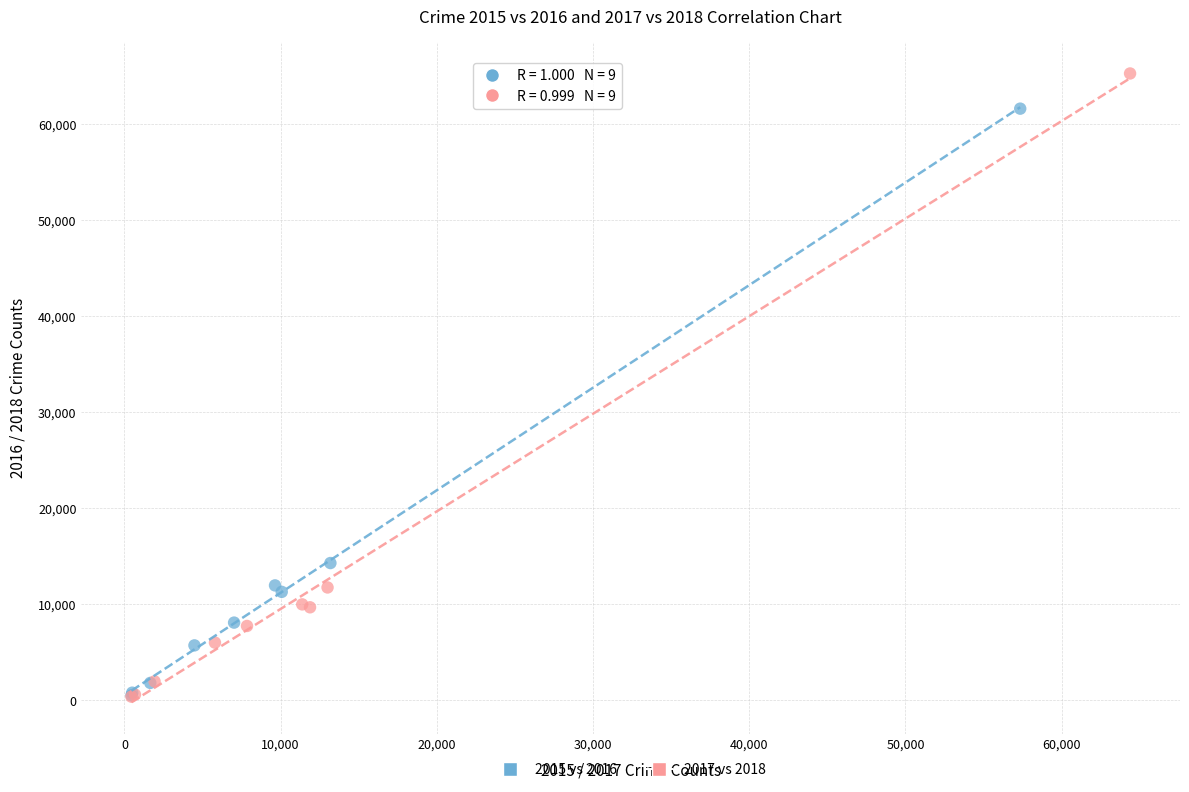

Which series has the largest Y range (max minus min)?

2017 vs 2018